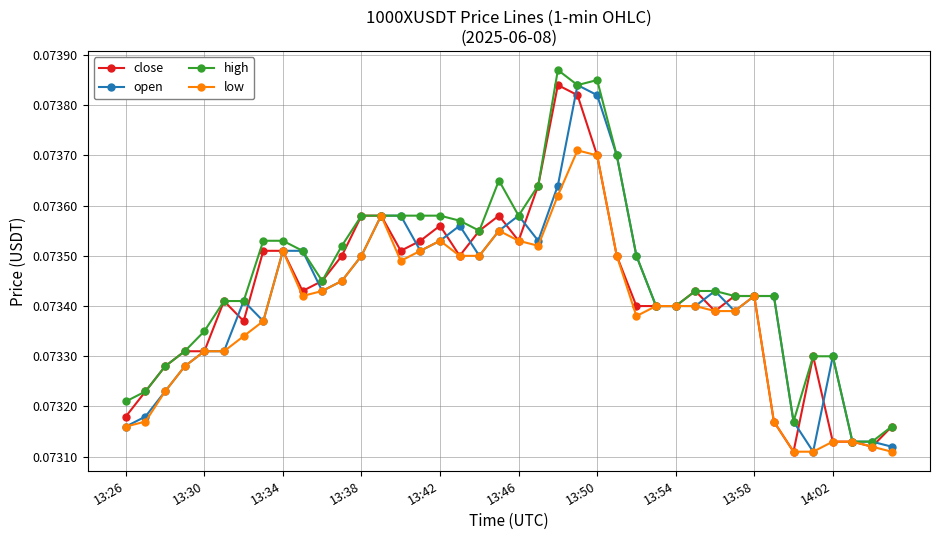

How many open values are between 0 and 1?

40